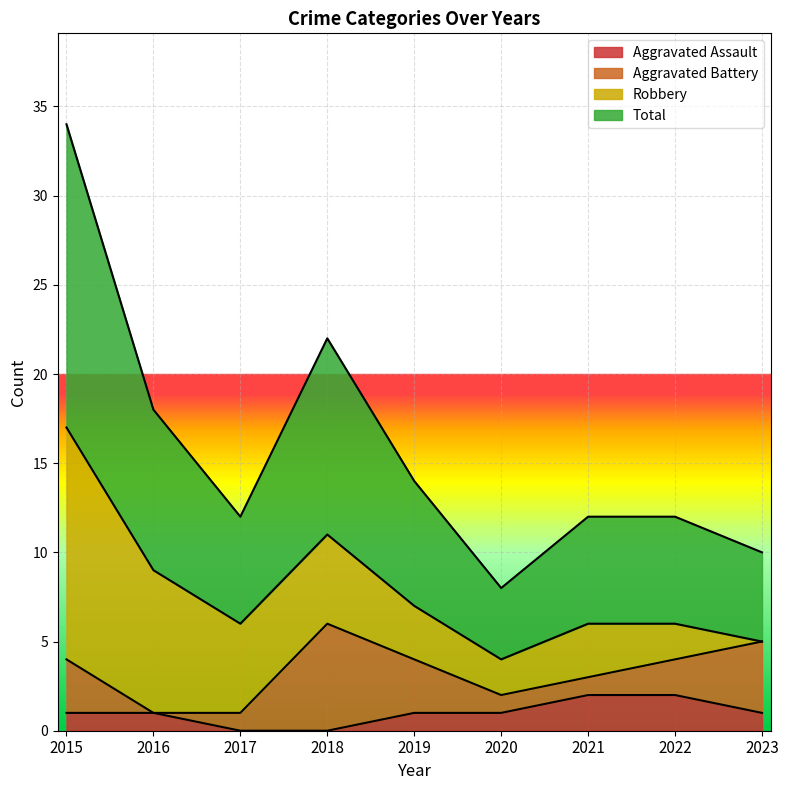

Which has a higher value, 2023 or 2017?

2023